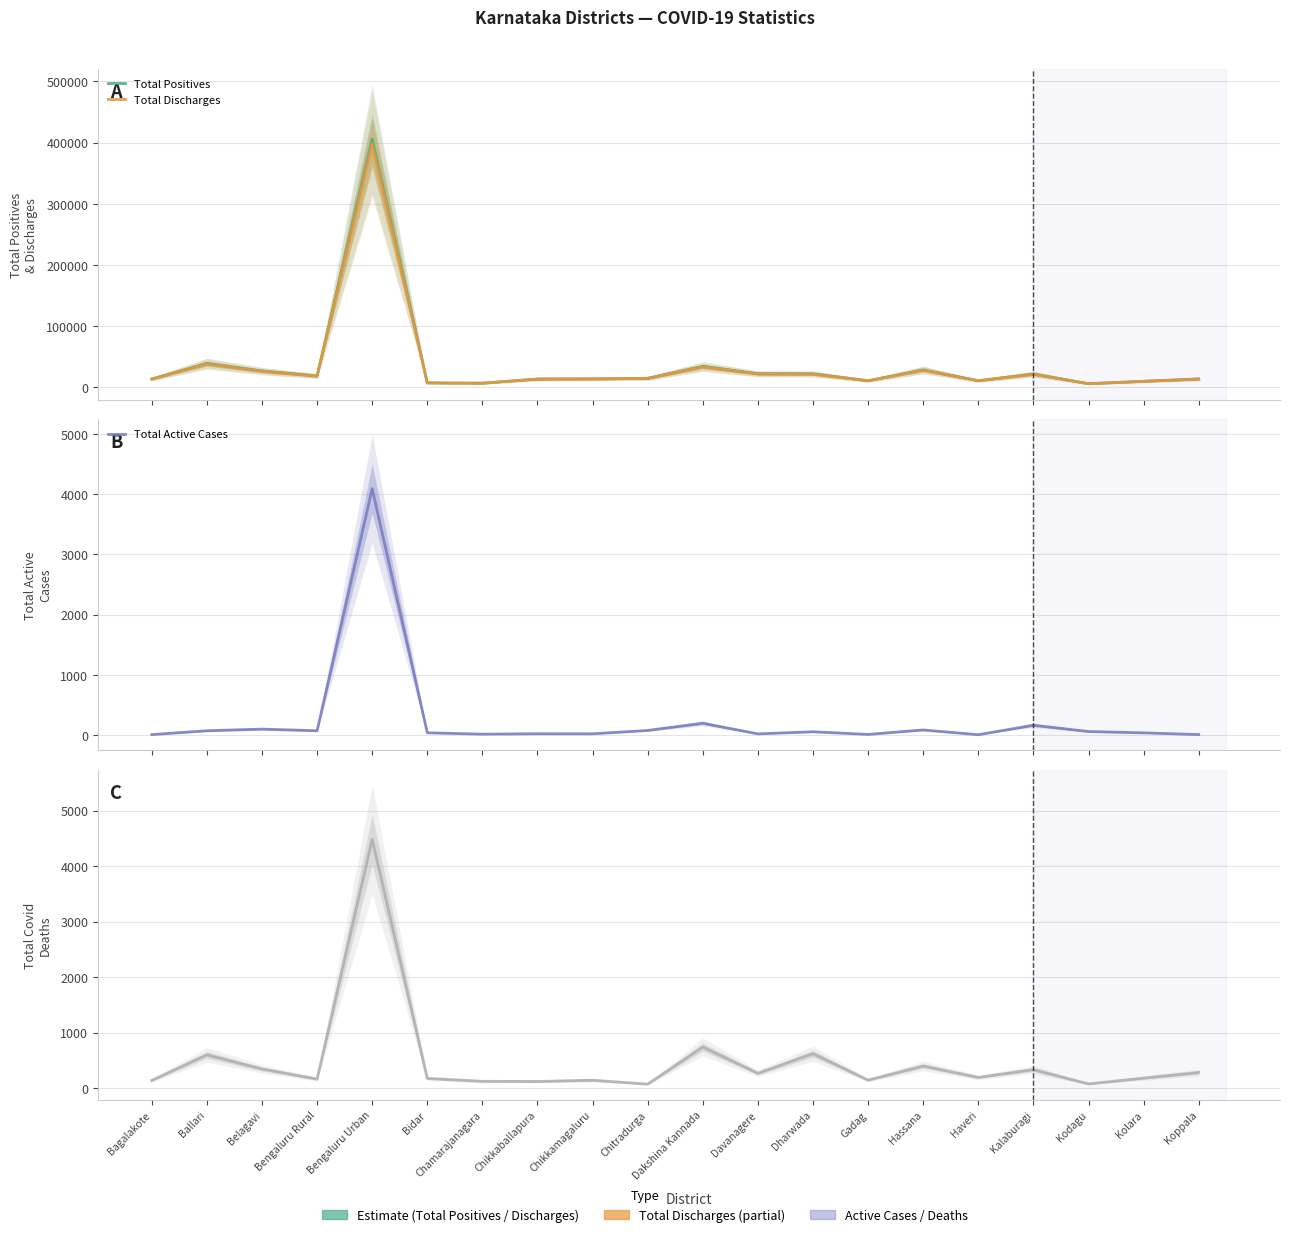

Is the value of Total Covid Deaths at Bidar greater than the value of Total Discharges at Haveri?

No